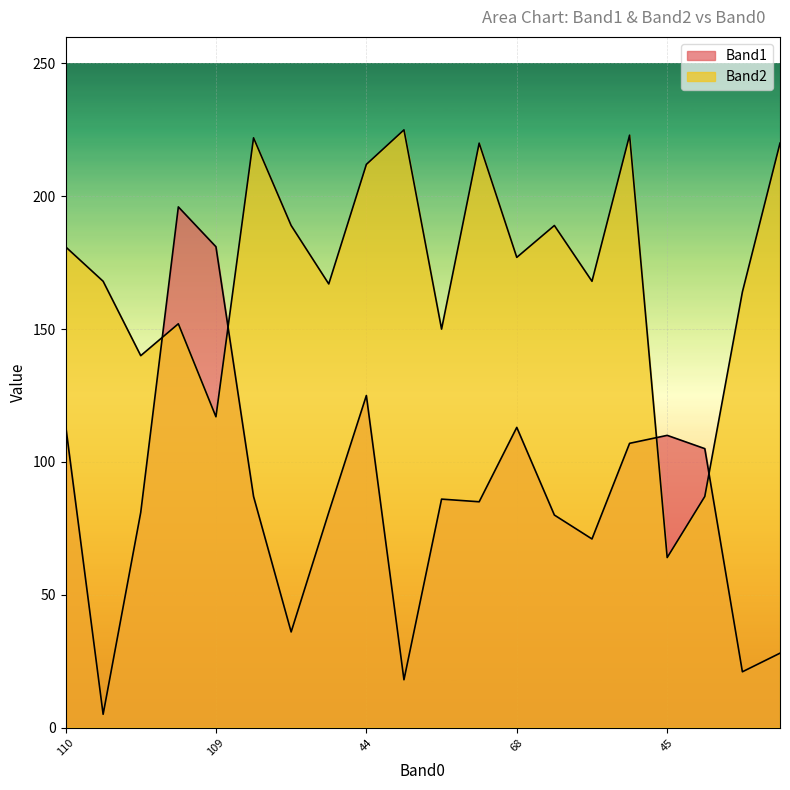

What is the label of the 16th point from the left?

183